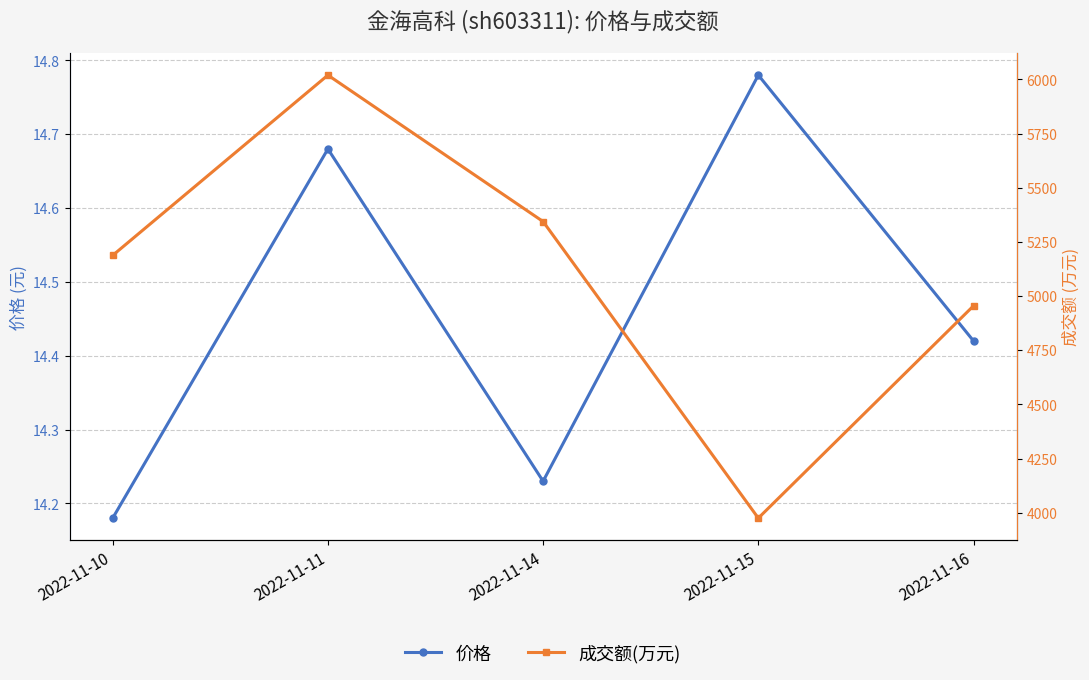

List the series in order of their overall mean, highest first.

成交额(万元), 价格